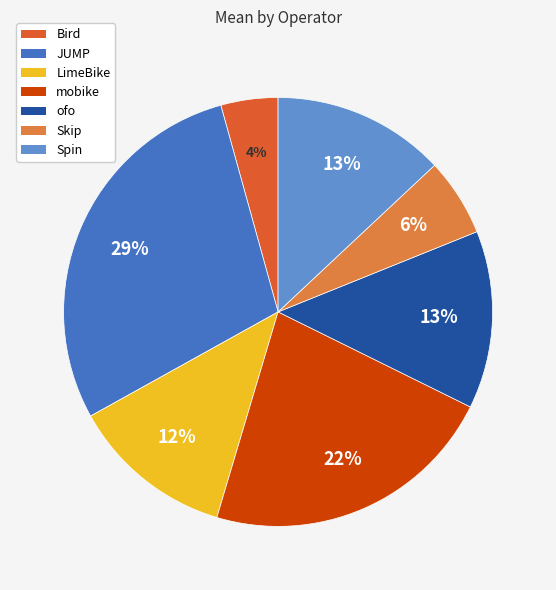

Is there any slice that represents more than half of the pie?

No